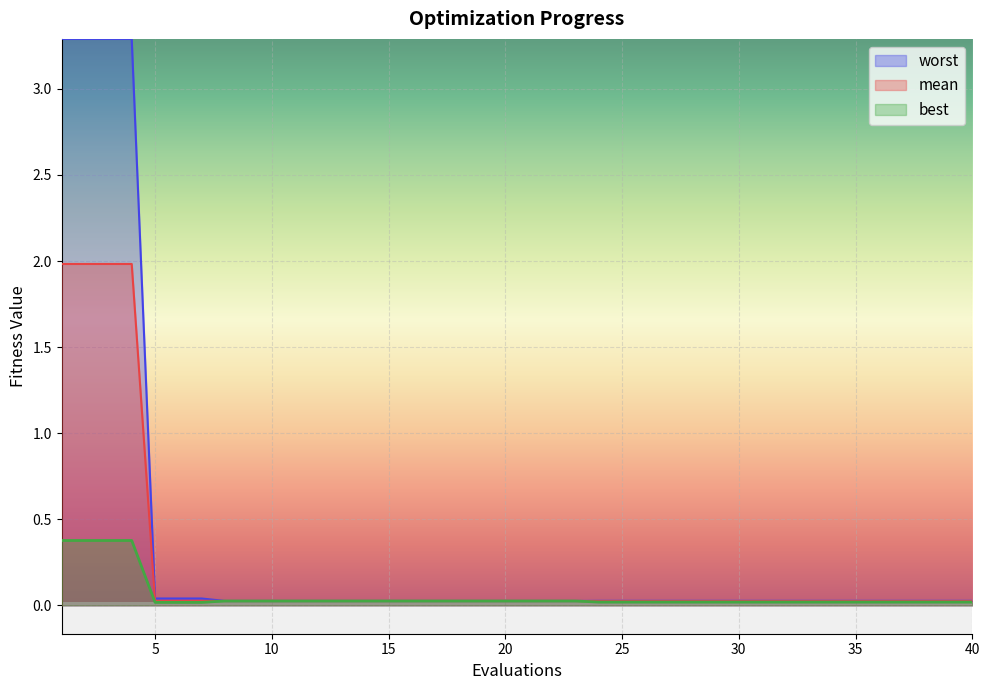

True or false: best has a value of 0.0 at 18.

False